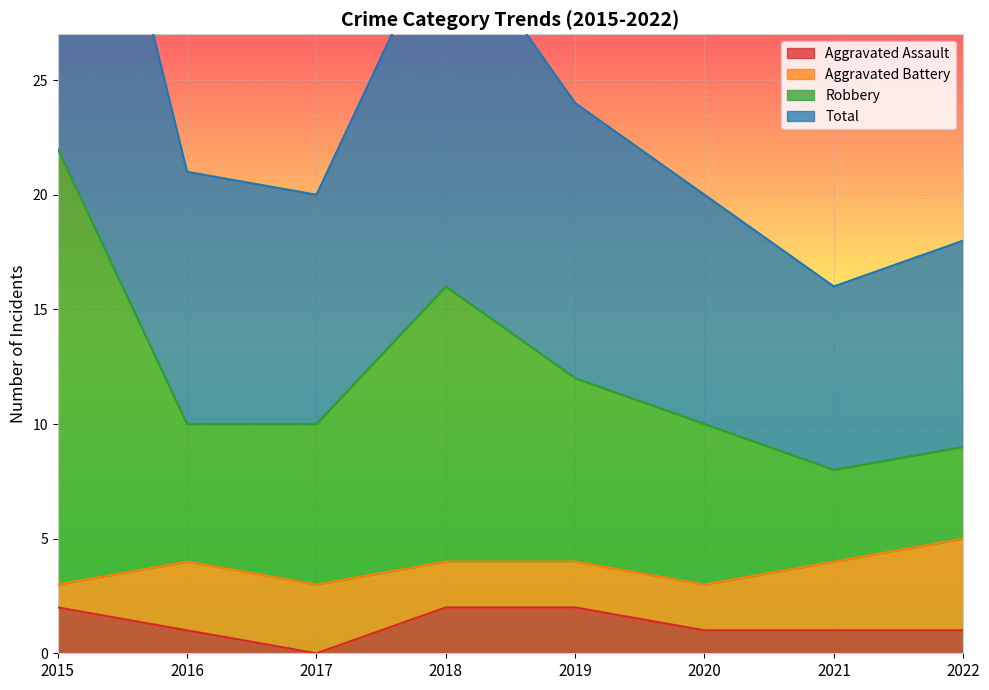

Between 2021 and 2018, which is larger?

2018